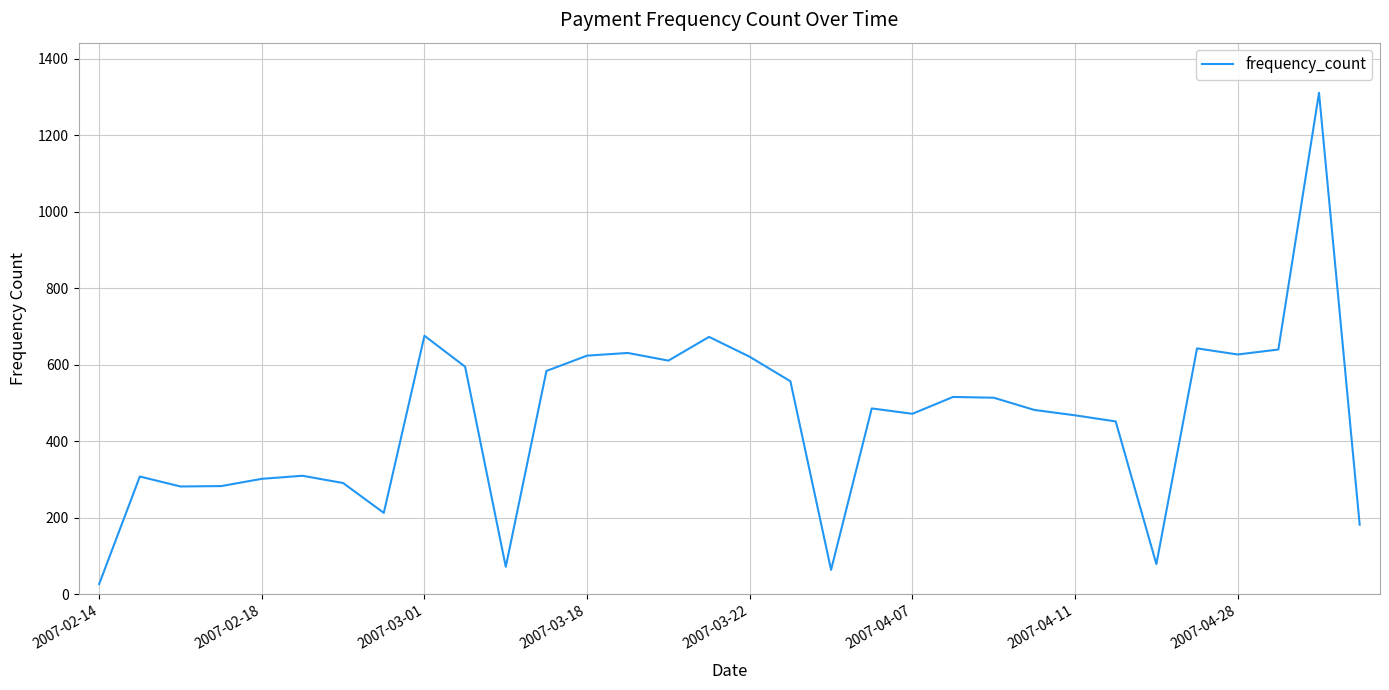

What is the greatest value displayed?

1311